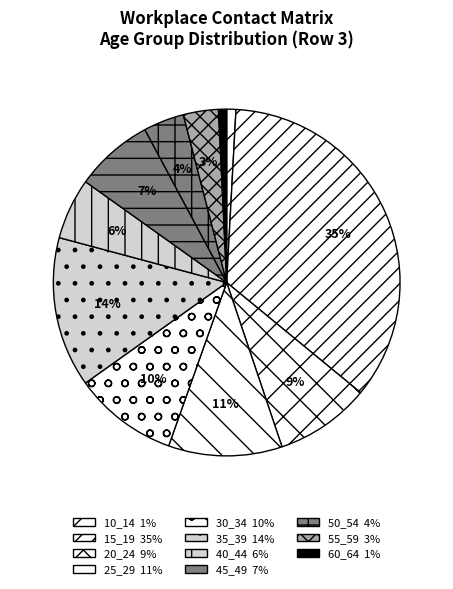

Does 55_59 represent more than half of the total?

No